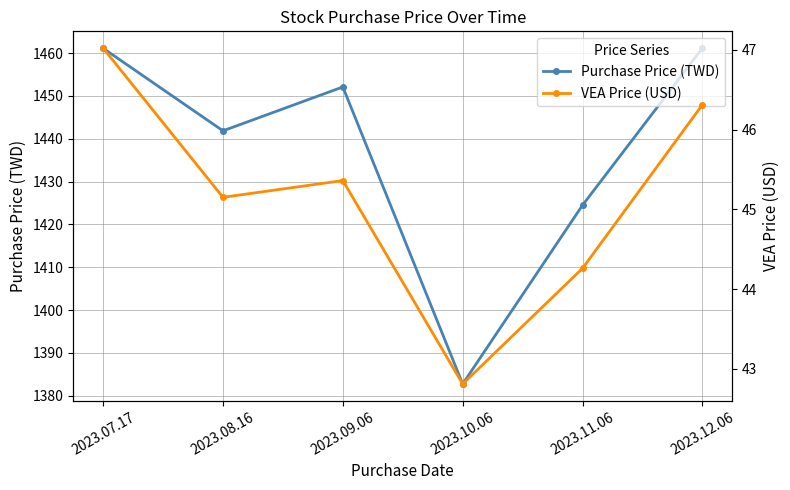

The VEA Price (USD) series shows 61.6 at 2023.09.06. True or false?

False